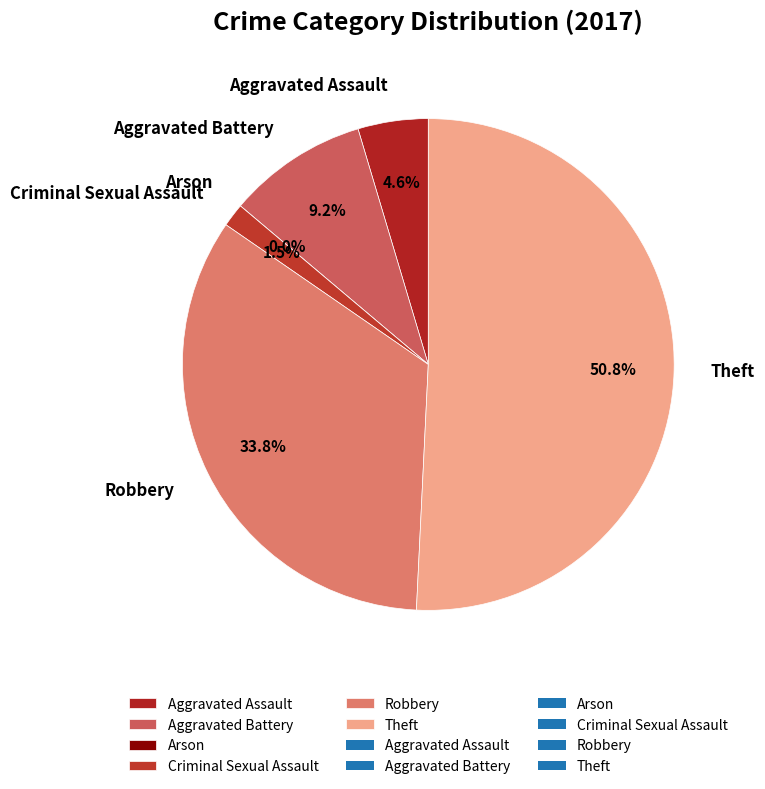

To the nearest percent, what is the average slice percentage?

17%